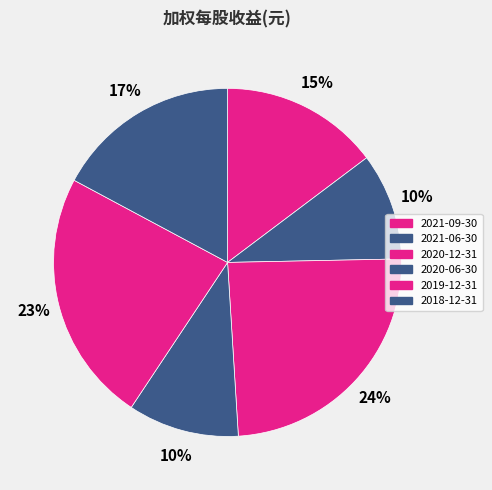

How many slices are in this pie chart?

6